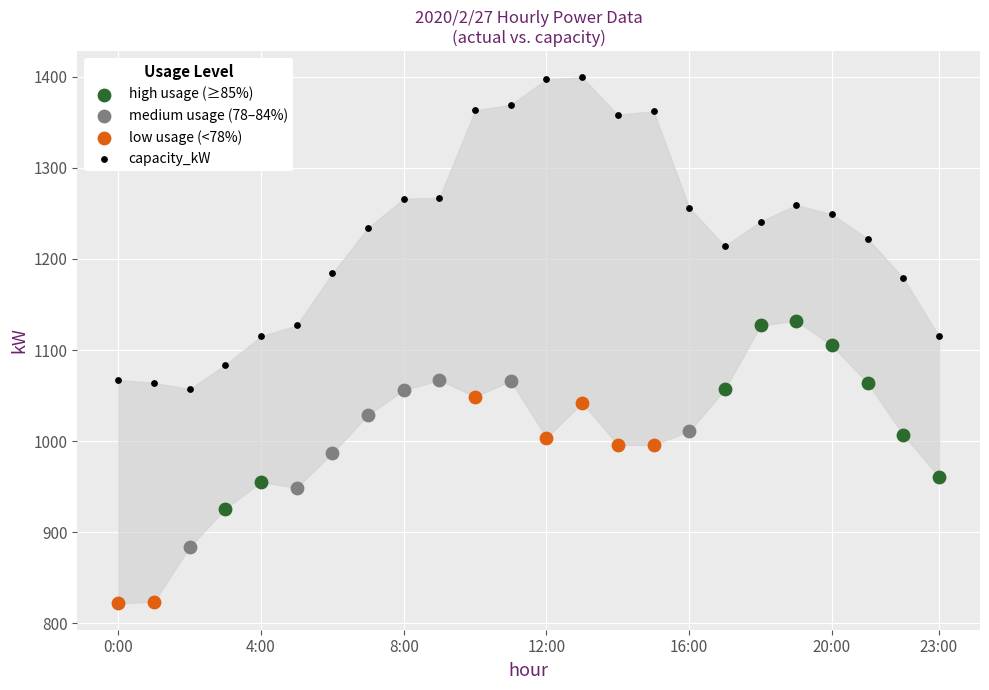

What are all the series names shown in the legend?

high usage (≥85%), medium usage (78–84%), low usage (<78%), capacity_kW